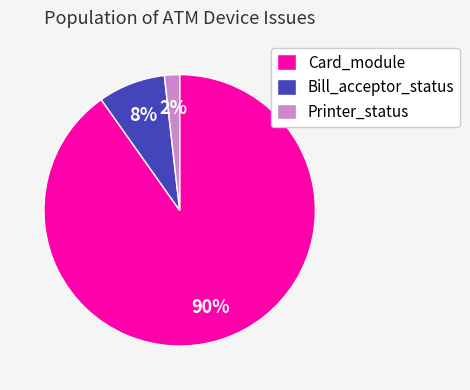

Is Bill_acceptor_status the majority of the pie?

No